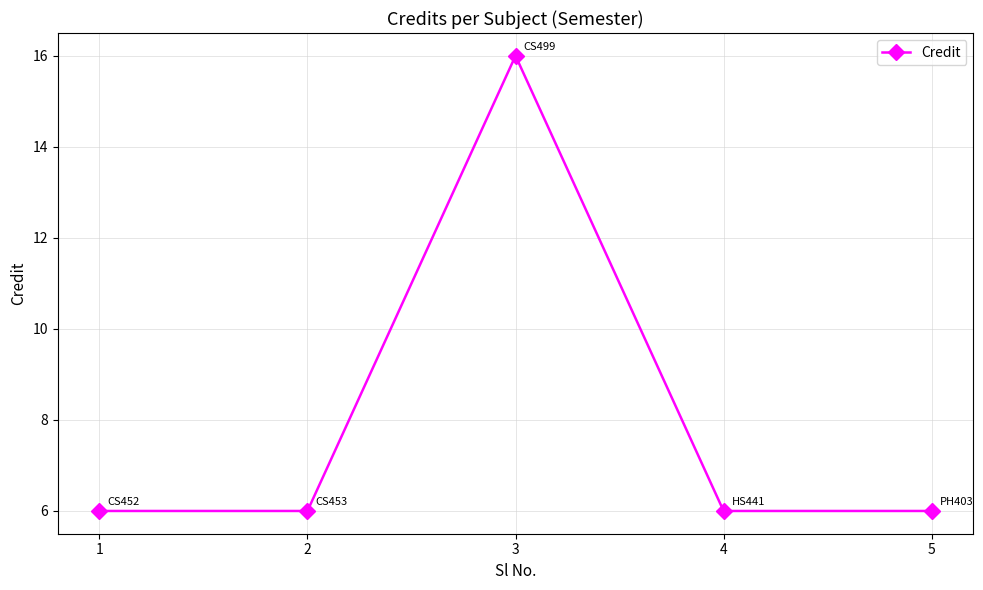

Is this an area chart (filled region under the line)?

No